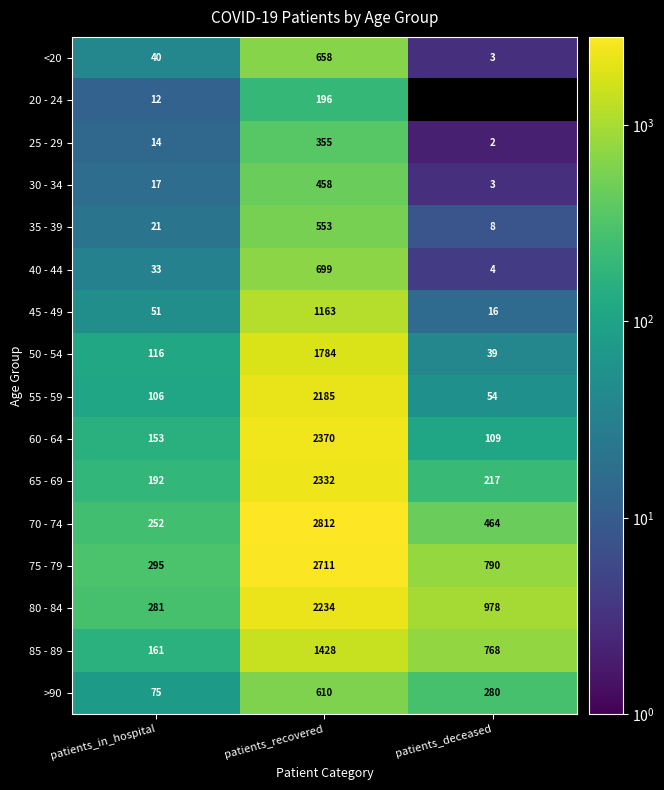

Read the 60 - 64 value at patients_recovered, to the nearest 100.

2400